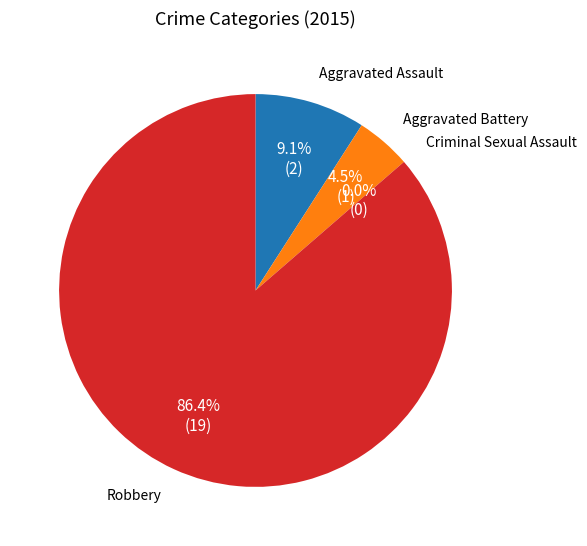

Is the sum of Criminal Sexual Assault and Aggravated Assault greater than half?

No